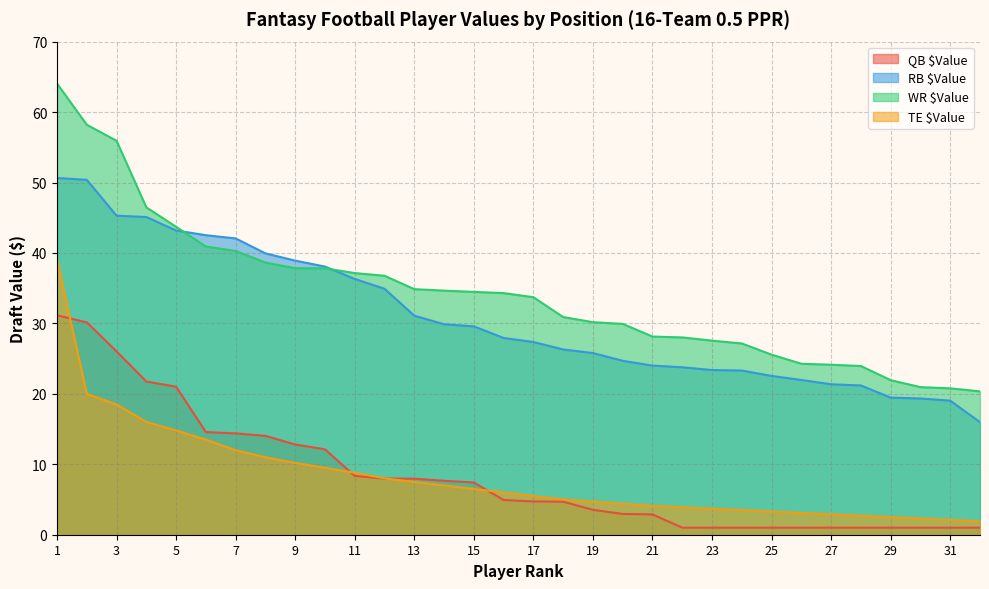

What is the value of the RB $Value point at the 16th from the left?

27.9